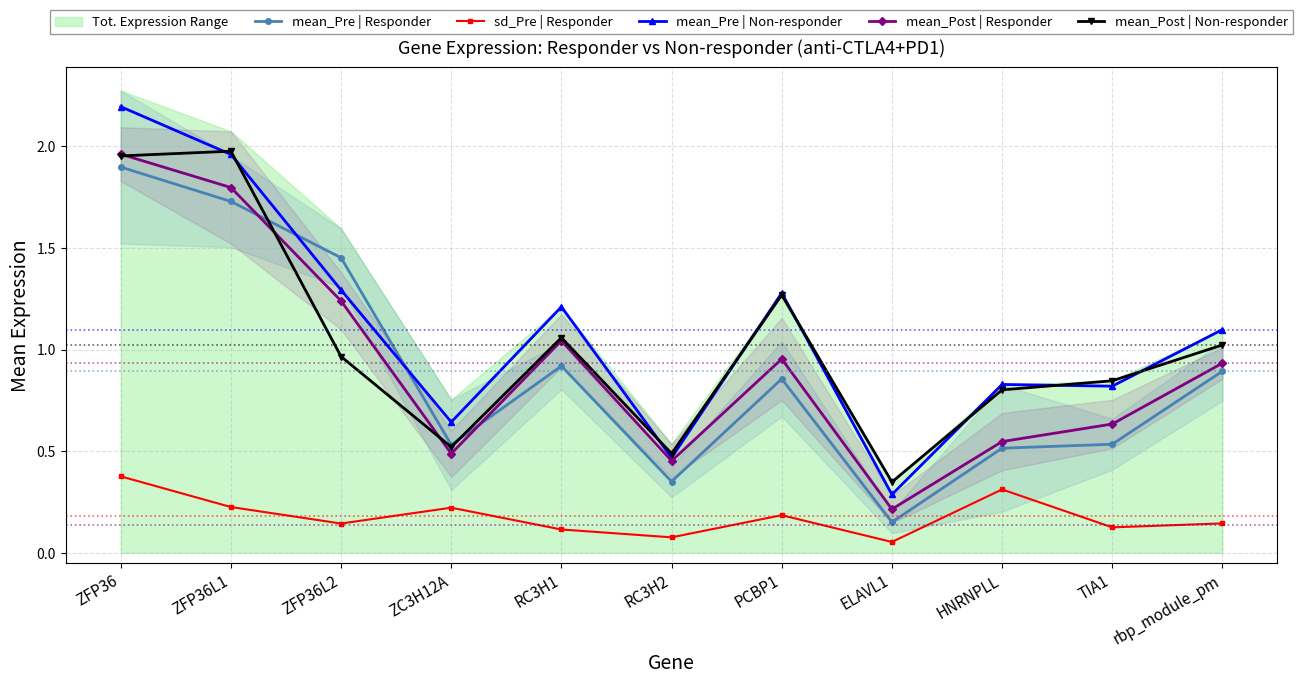

Is it true that mean_Post | Responder equals 2.0 at ZFP36?

True